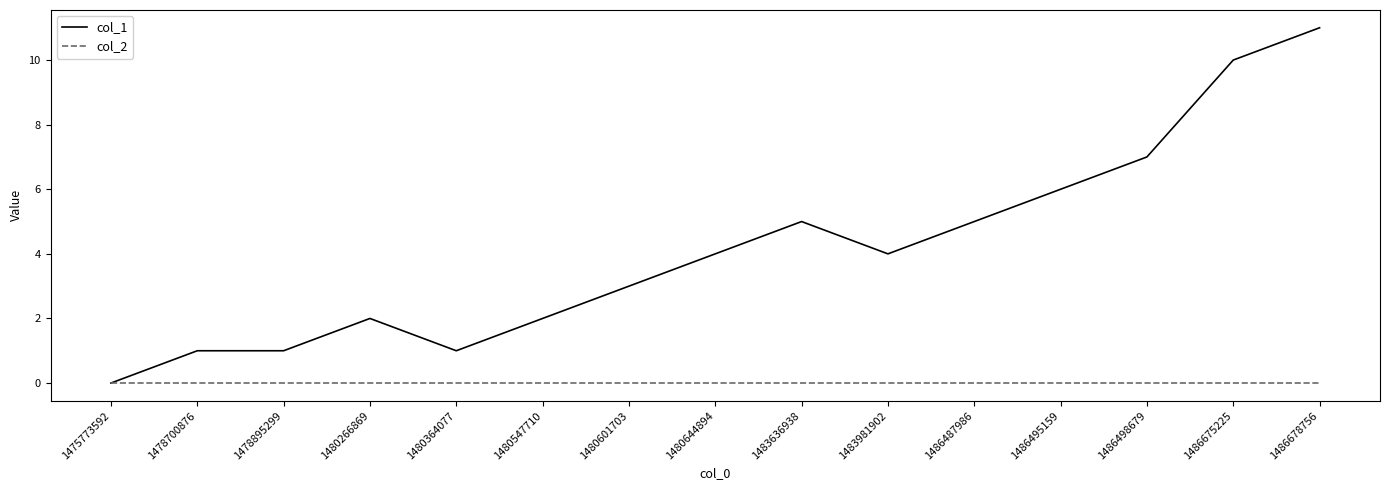

The col_1 series shows 13 at 1486675225. True or false?

False